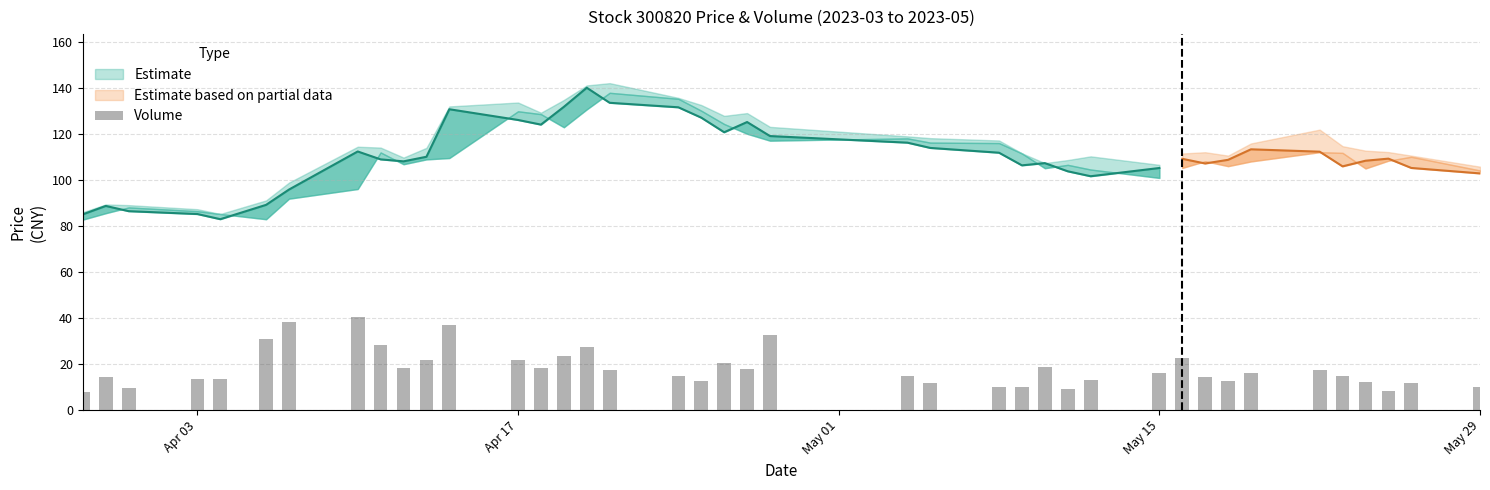

What position from the right is 2023-05-19?

7